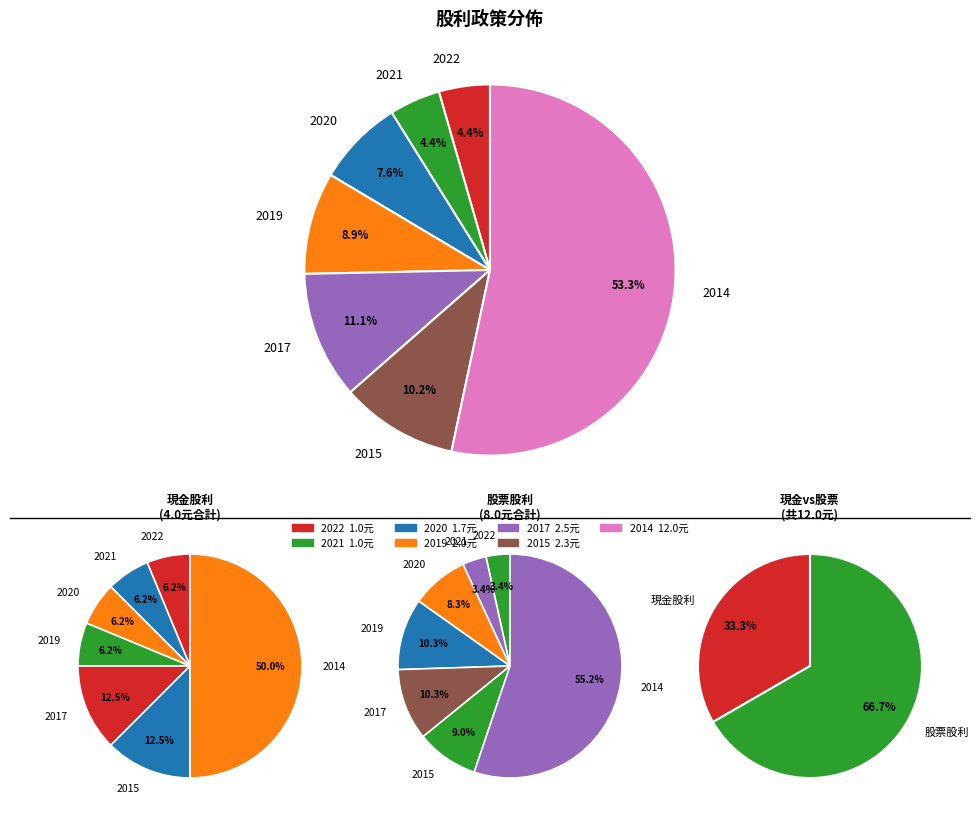

To the nearest percent, what percentage of the pie is 2021?

3%